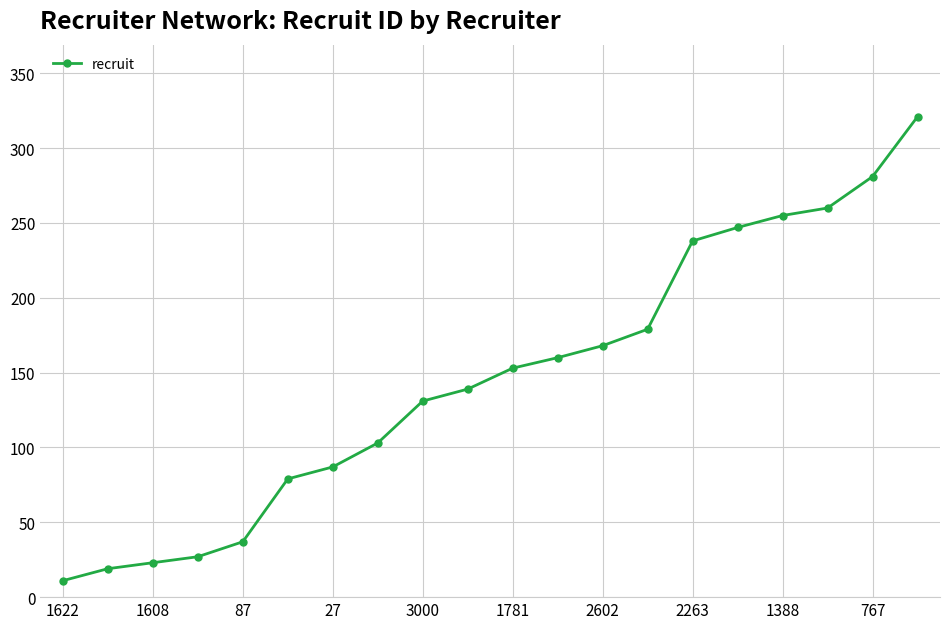

What is the value of the 3rd point from the left?

23